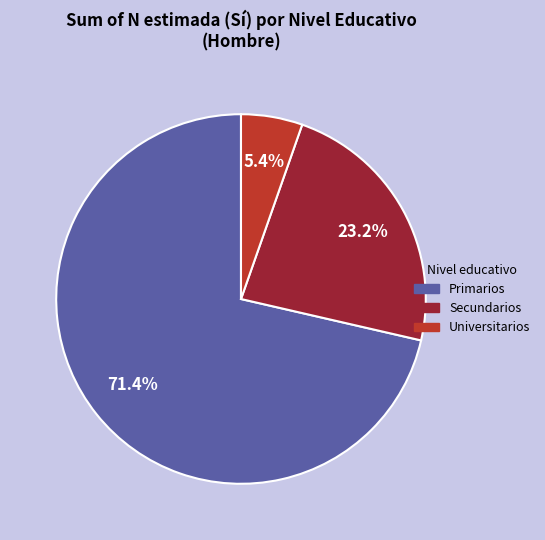

Between Secundarios and Primarios, which is larger?

Primarios